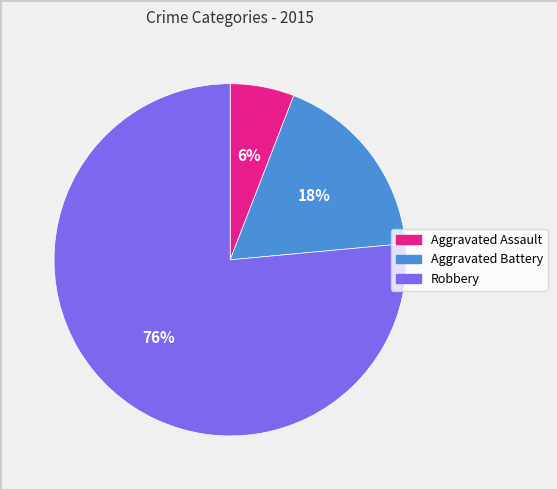

Does Aggravated Assault account for over 50% of the chart?

No